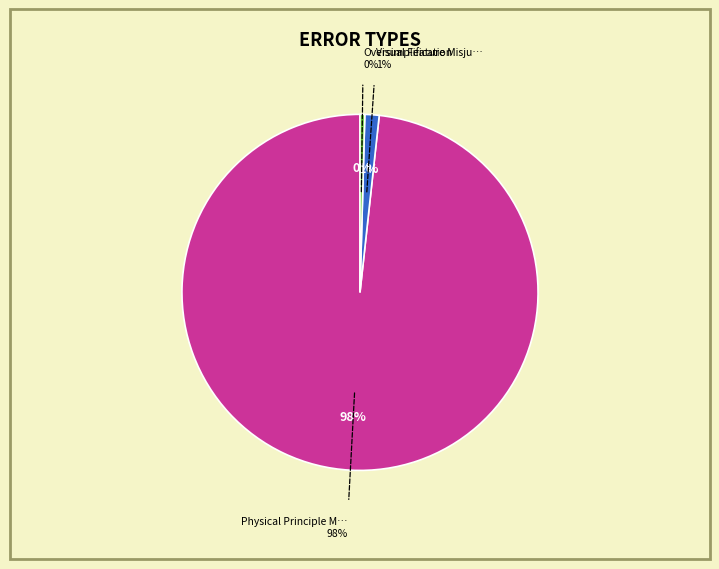

To the nearest percent, what is the combined percentage of Visual Feature Misjudgment and Physical Principle Misunderstanding?

100%